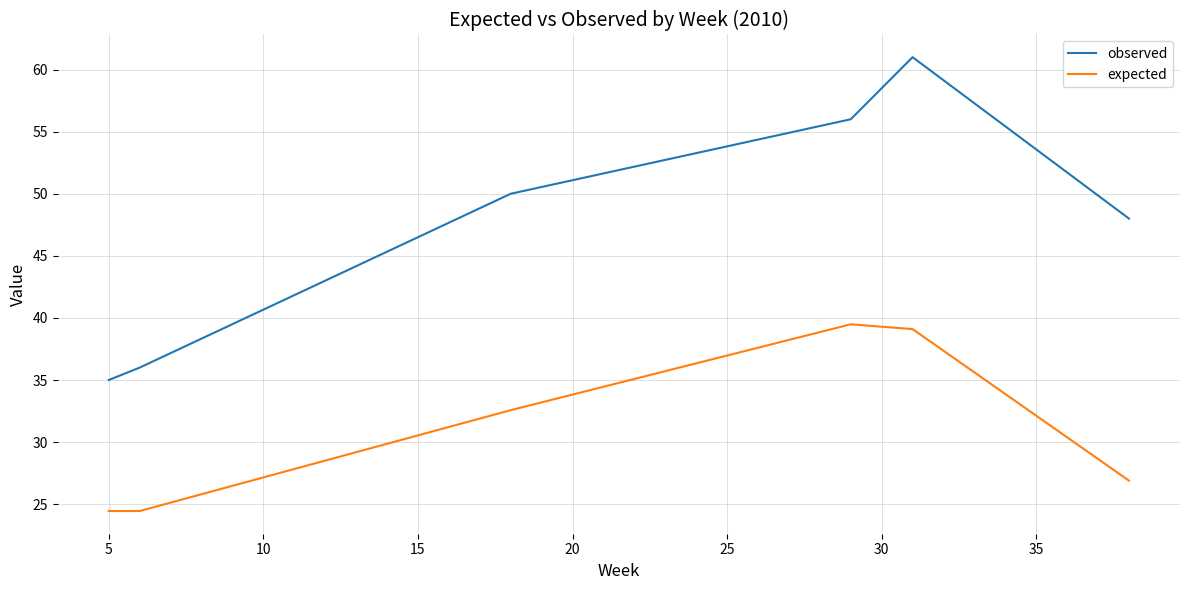

What is the minimum value for observed?

35.0